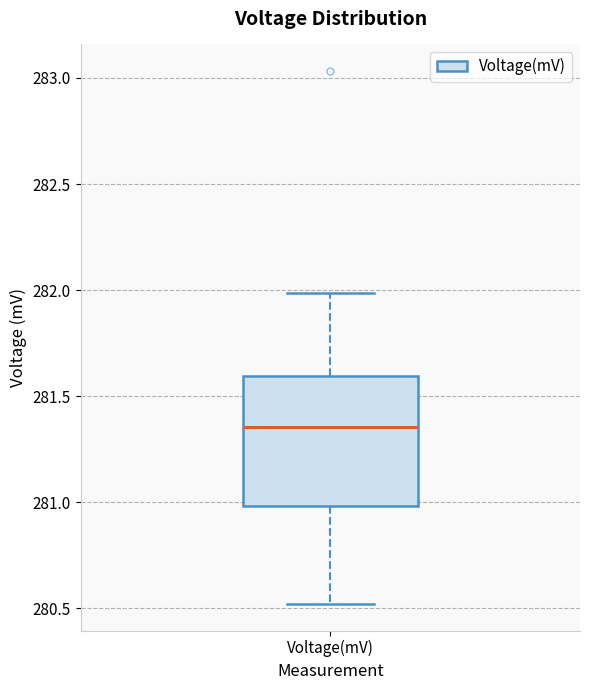

Read this box plot against the y-axis: the position of the median line, the range covered by the box, and the ends of both whiskers. The values are not printed on the chart, so give them approximately, as read against the axis.

median 281.35, box 281.00 to 281.60, whiskers 280.50 to 282.00